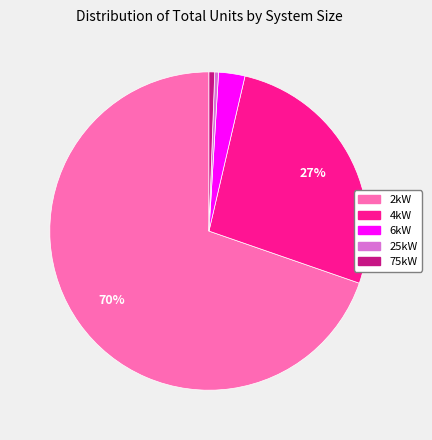

Combined, do 75kW and 6kW account for over 50%?

No